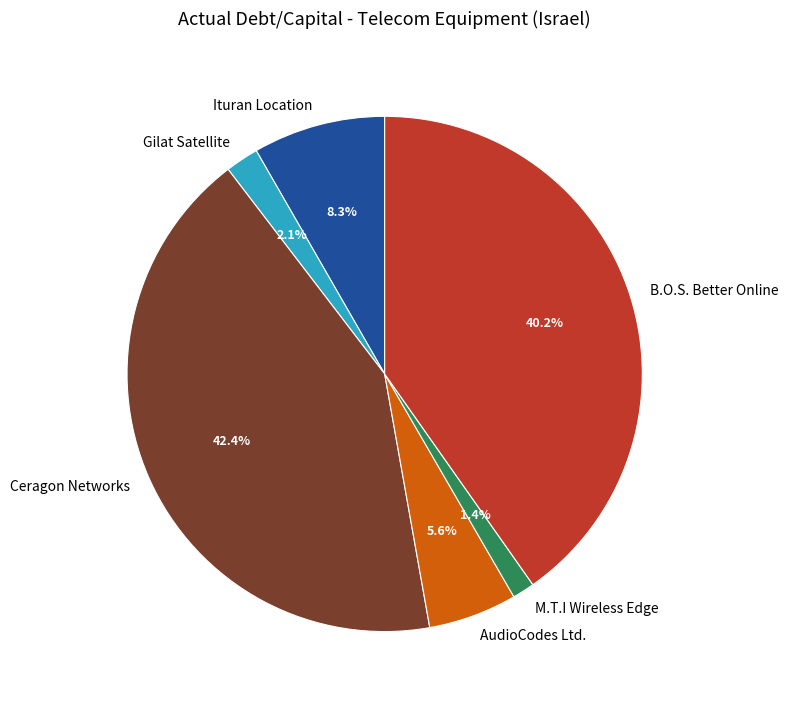

How many segments does this pie chart have?

6